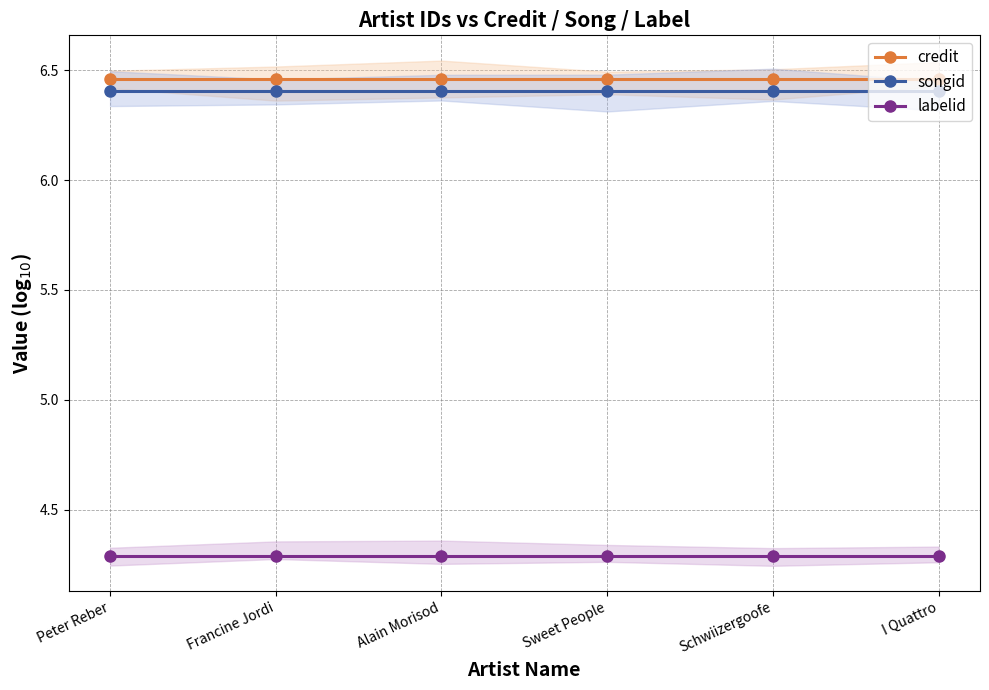

Read the labelid value at Peter Reber.

4.3